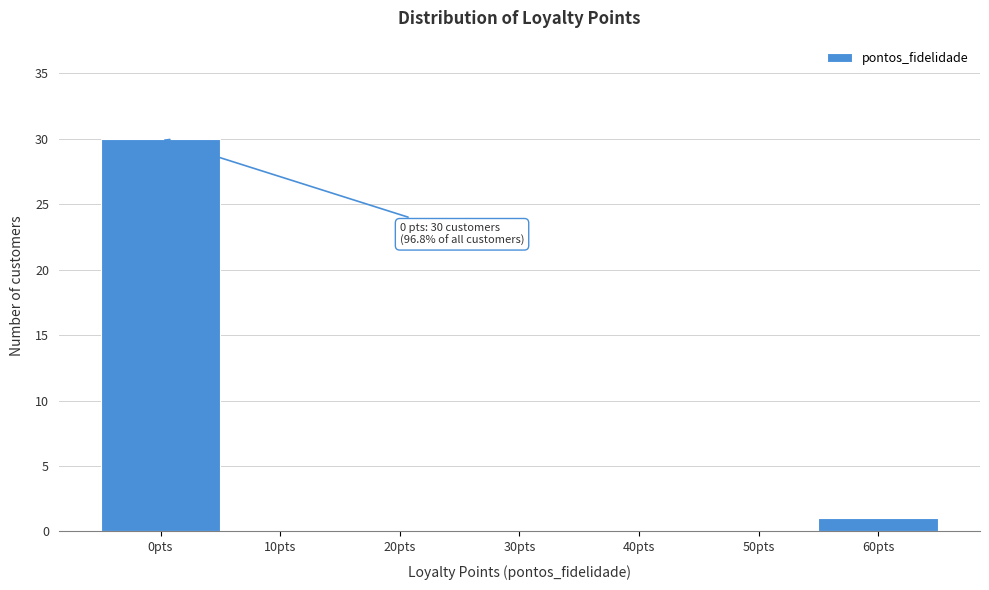

Over which range of the x-axis is the bar tallest?

-5 to 5